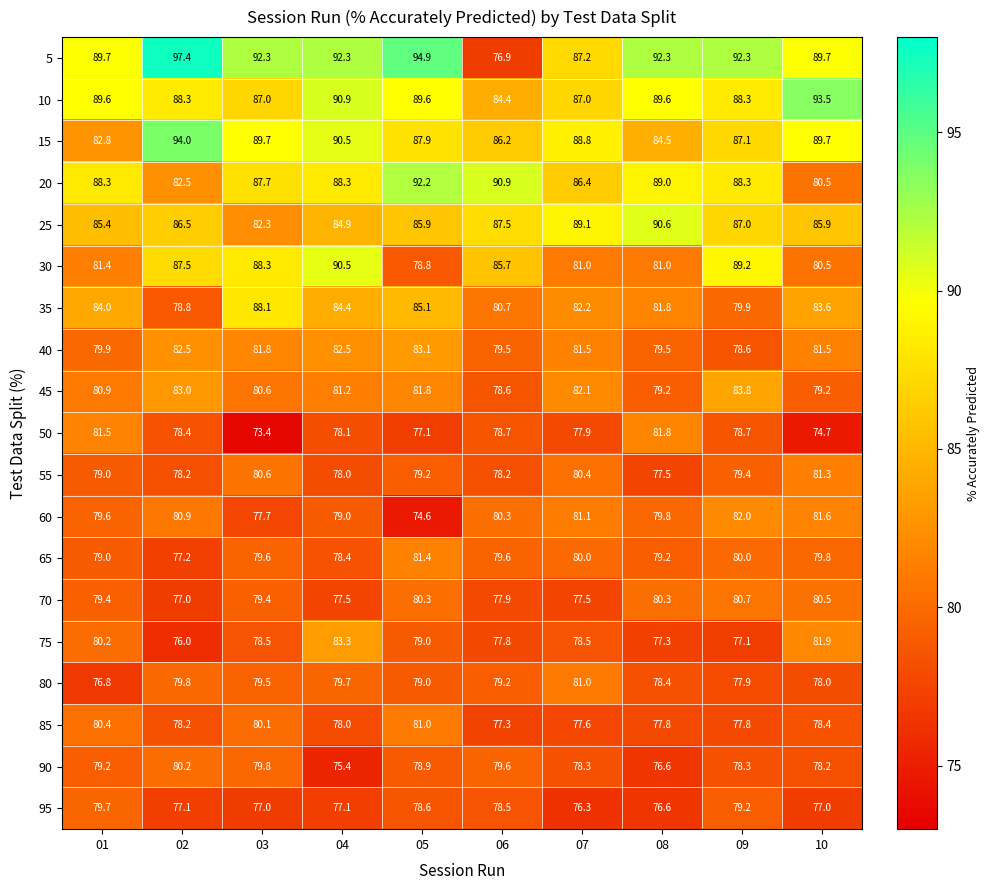

True or false: 60 has a value of 114.9 at 10.

False